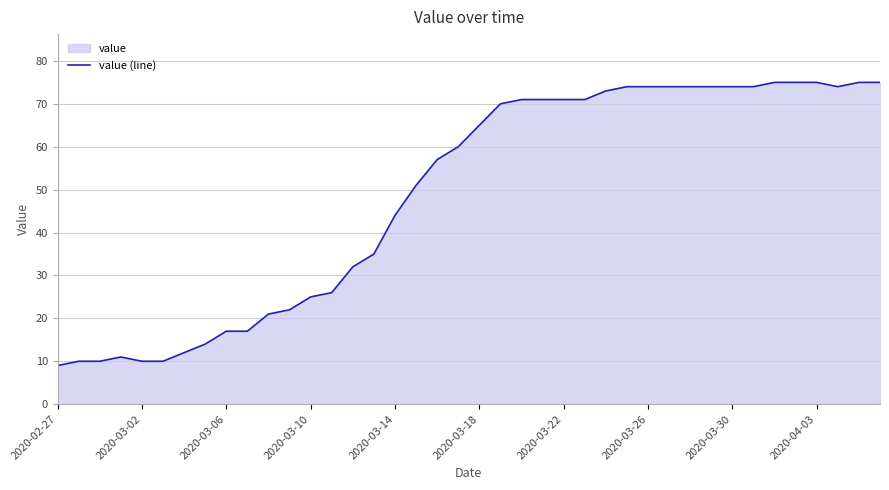

What is the difference between the values at 2020-03-06 and 2020-03-10?

8